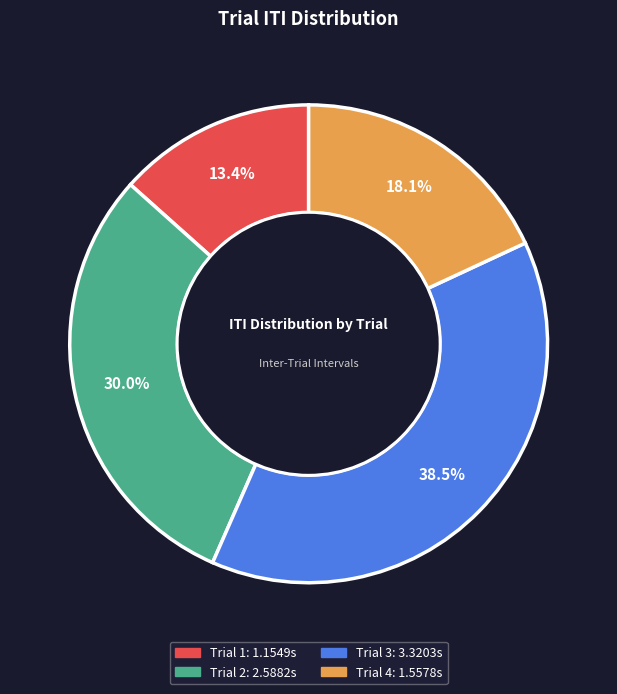

Between Trial 2 and Trial 1, which is larger?

Trial 2